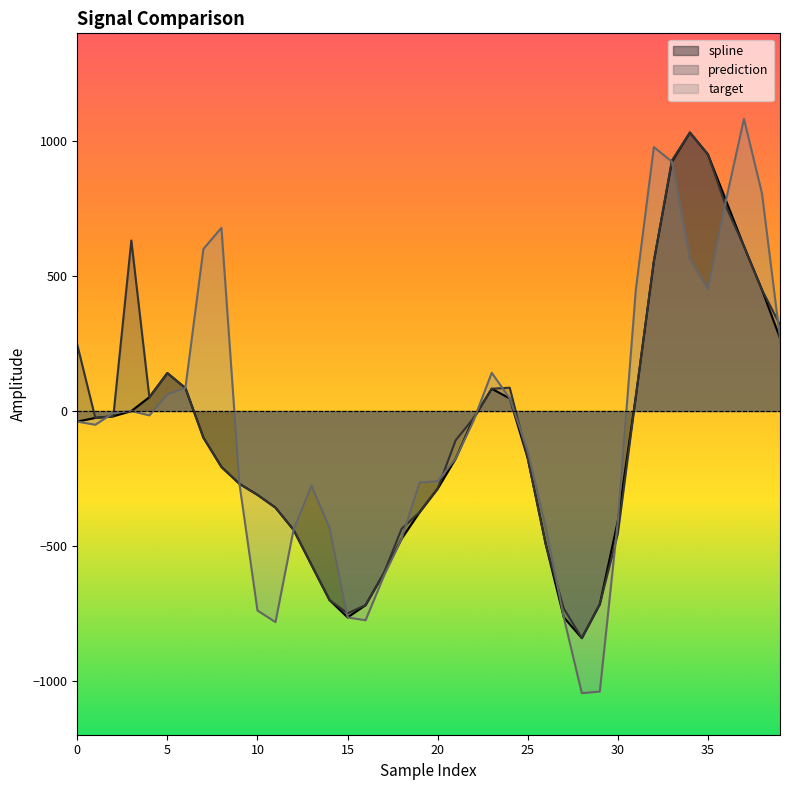

How many values in the spline series are below -98?

21